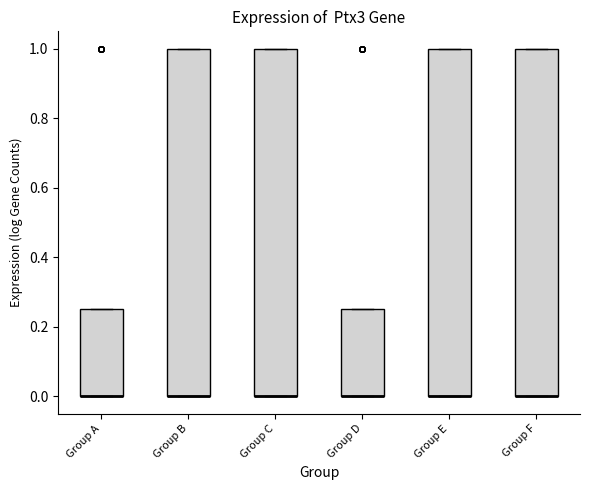

Reading left to right, read every box against the y-axis: the position of its median line, the range the box covers, and the ends of its whiskers. The values are not printed on the chart, so give them approximately, as read against the axis.

Group A: median 0.00 (drawn on the box's lower edge), box 0.00 to 0.26, whiskers 0.00 to 0.26
Group B: median 0.00 (drawn on the box's lower edge), box 0.00 to 1.00, whiskers 0.00 to 1.00
Group C: median 0.00 (drawn on the box's lower edge), box 0.00 to 1.00, whiskers 0.00 to 1.00
Group D: median 0.00 (drawn on the box's lower edge), box 0.00 to 0.26, whiskers 0.00 to 0.26
Group E: median 0.00 (drawn on the box's lower edge), box 0.00 to 1.00, whiskers 0.00 to 1.00
Group F: median 0.00 (drawn on the box's lower edge), box 0.00 to 1.00, whiskers 0.00 to 1.00